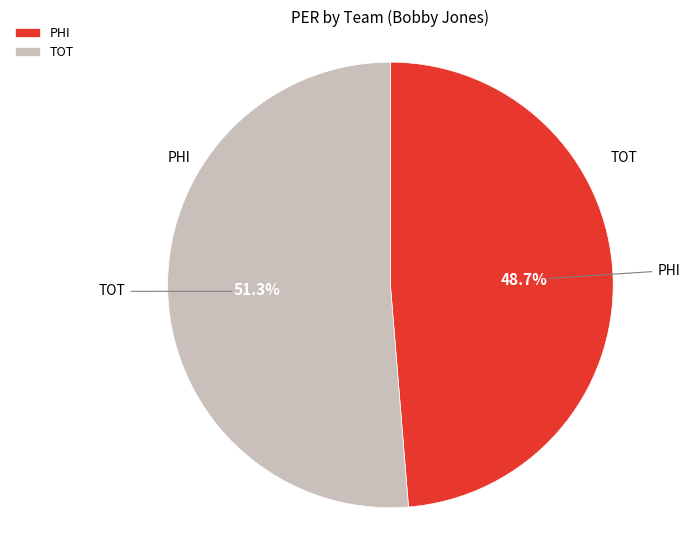

Does any single category account for the majority?

Yes